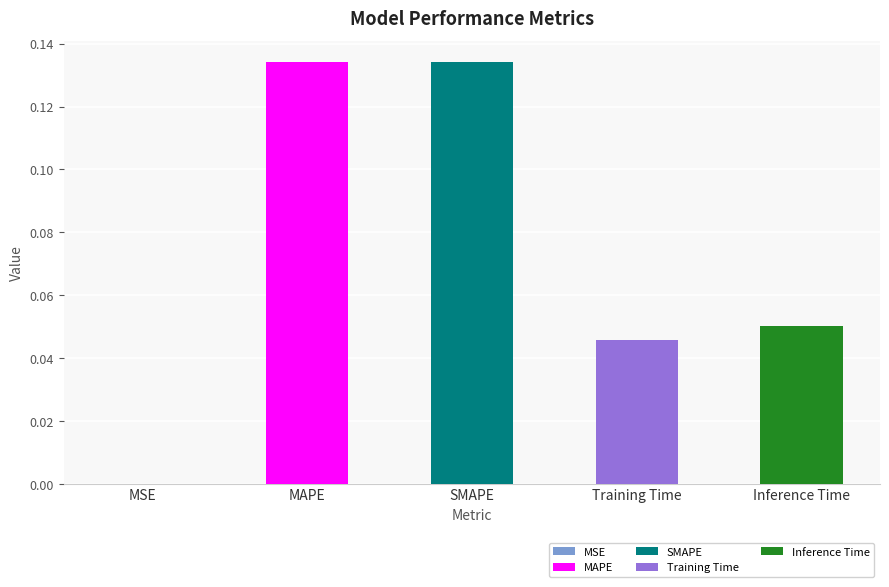

What position from the left is MAPE?

2